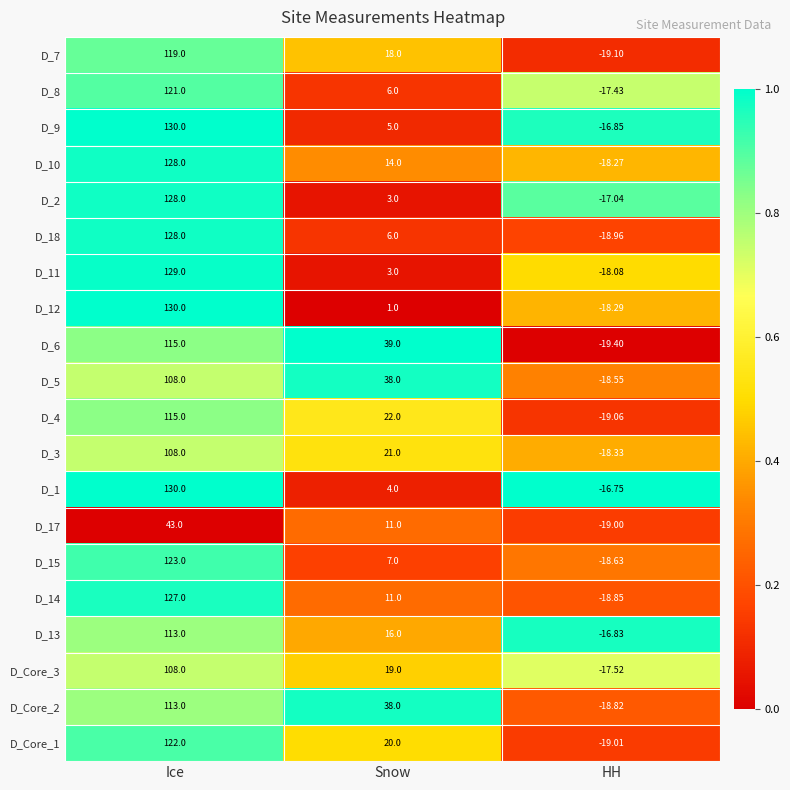

Rank the categories by D_4 value from highest to lowest.

Ice, Snow, HH